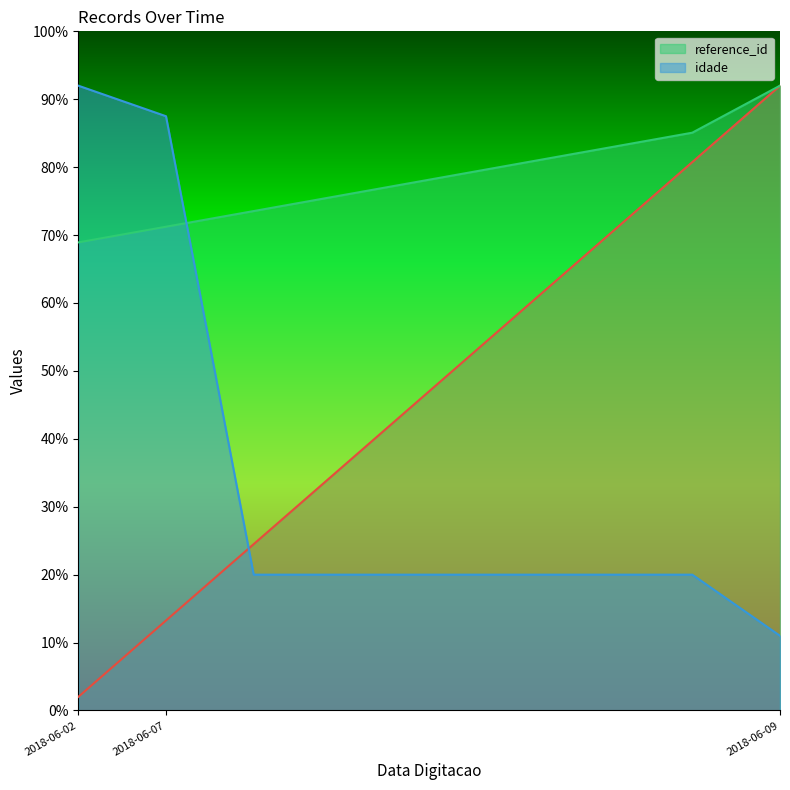

Does the chart have visible grid lines?

No